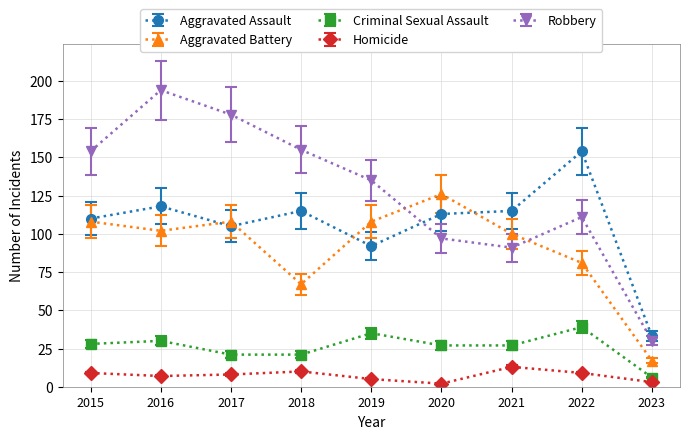

What is the difference between the second highest and minimum values in the Aggravated Battery series?

91